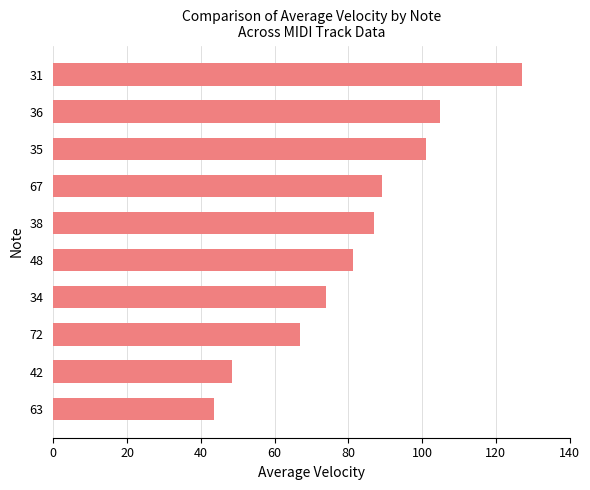

Is it true that the value at 38 is 87.0?

True